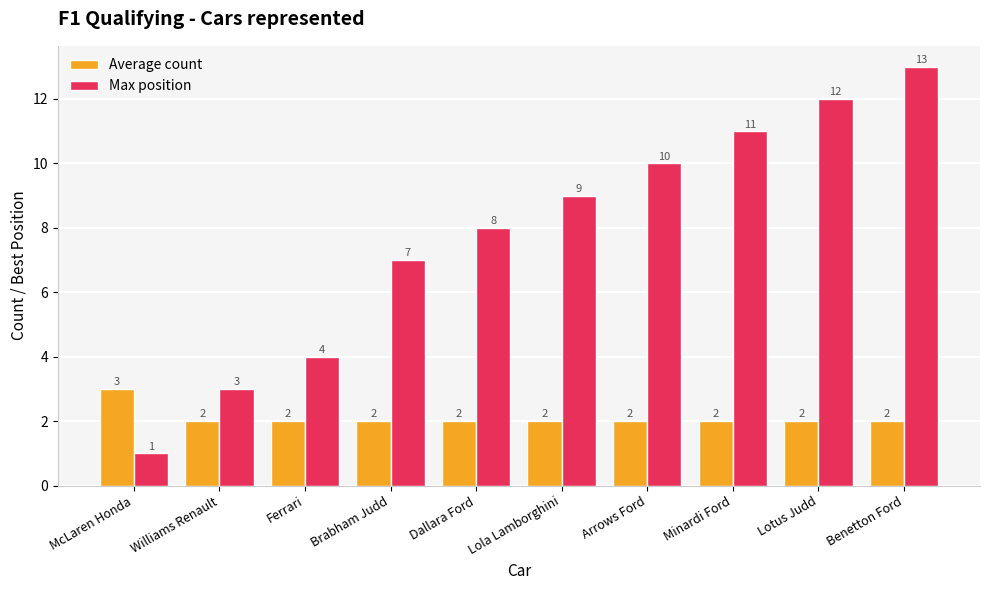

List the series in order of their peak value, highest first.

Max position, Average count